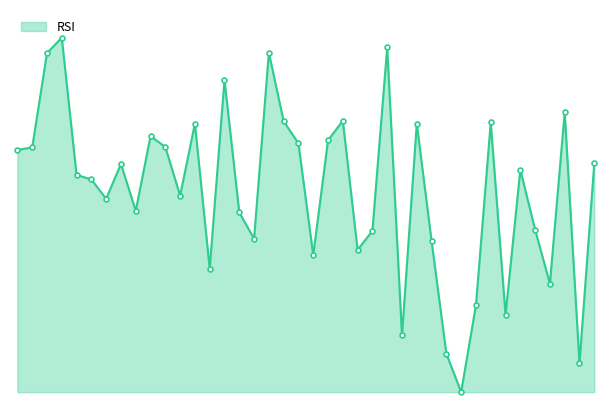

Does the chart have visible grid lines?

No